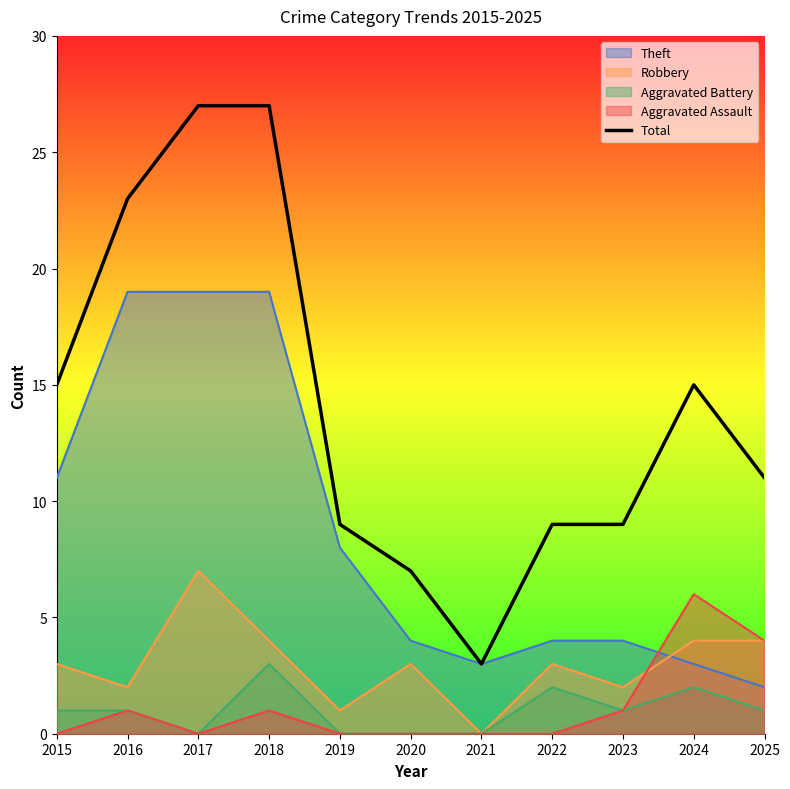

What is the approximate value at 2024, to the nearest 5?

15